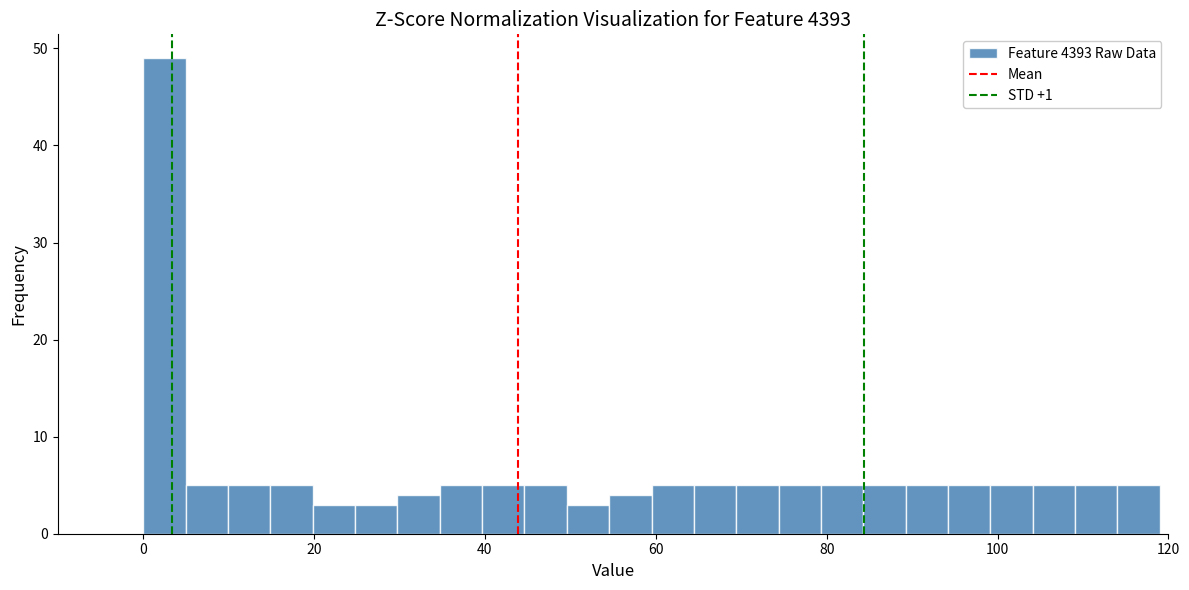

Around what value on the x-axis is the tallest bar? Give the approximate position of its centre, as read against the axis.

2